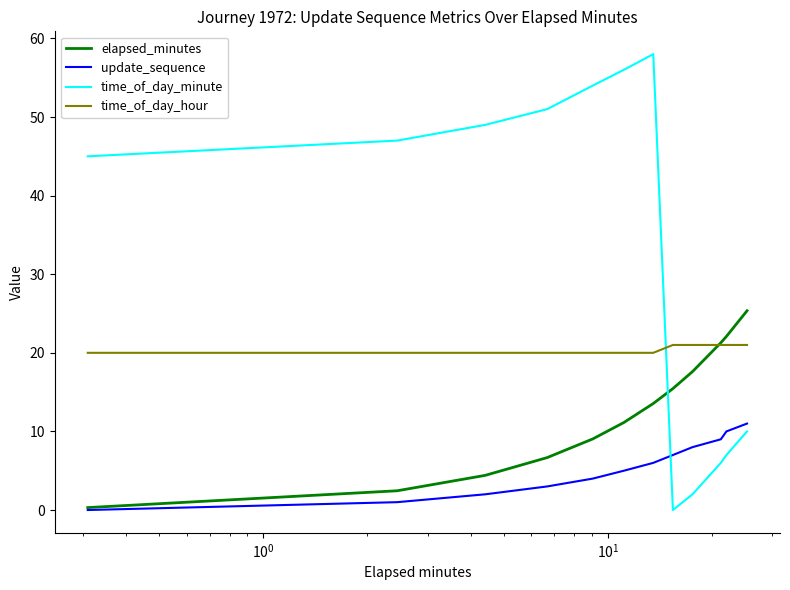

Which series ends up on top after the final intersection of time_of_day_hour and time_of_day_minute?

time_of_day_hour